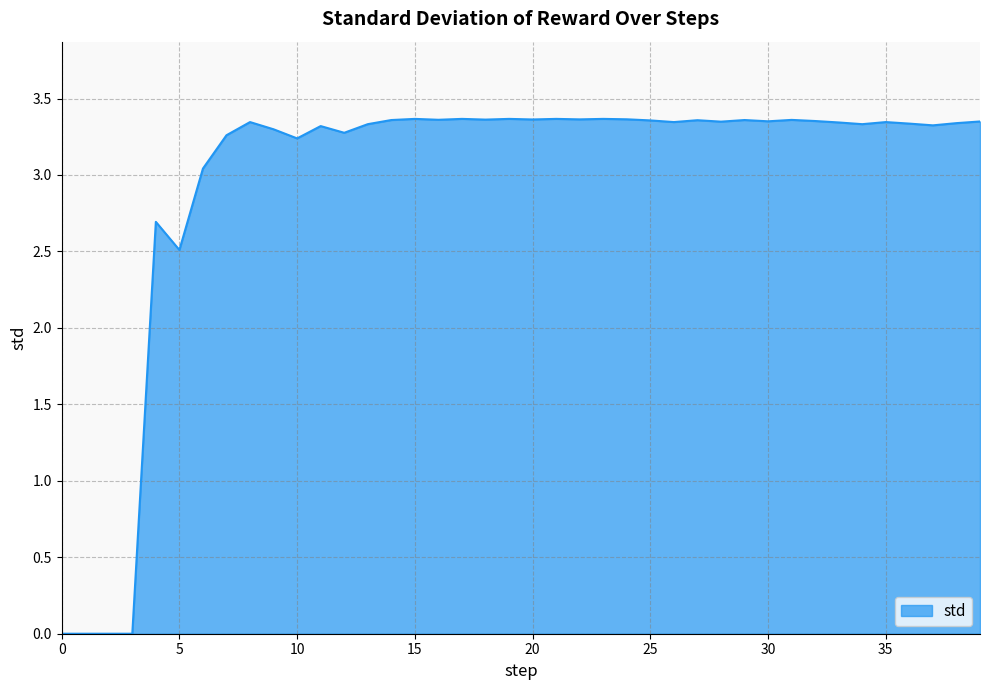

Where does the data first go above 3?

6